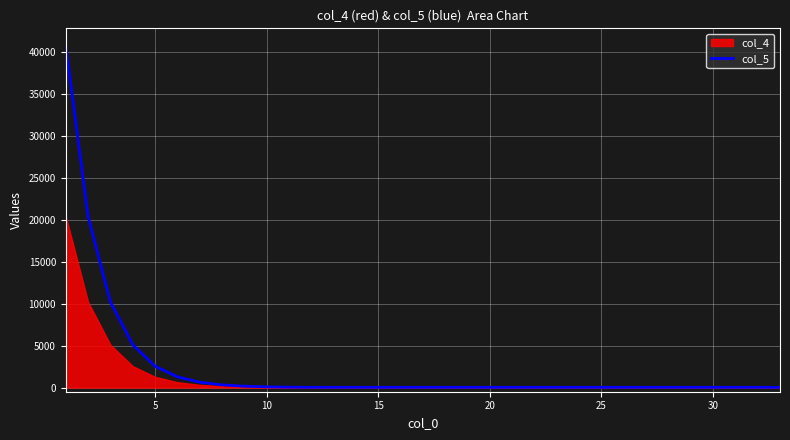

How many lines are shown in the chart?

1